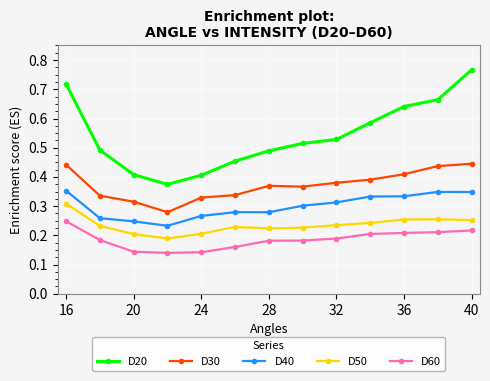

Which series has the widest spread of values?

D20